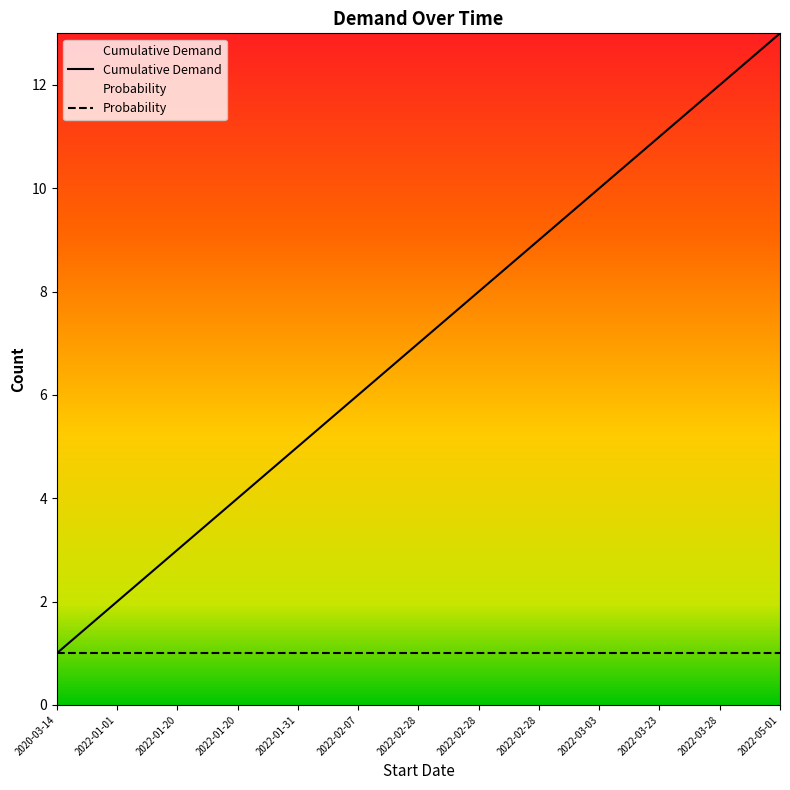

What is the sum of all values?

91